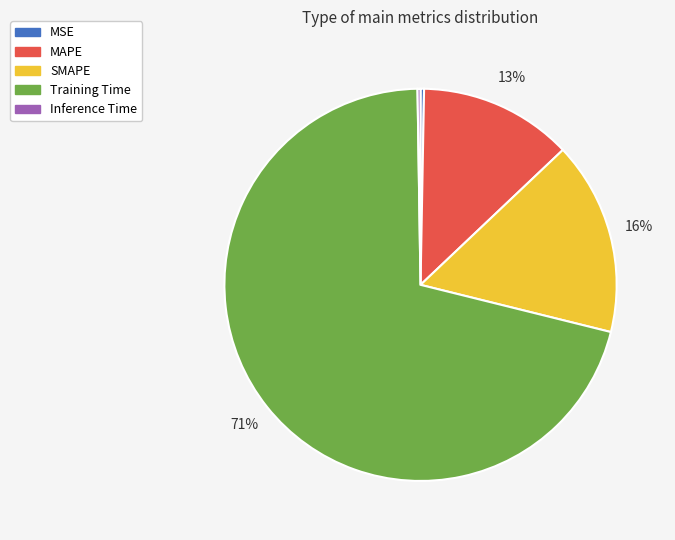

True or false: Training Time accounts for 78% of the total.

False